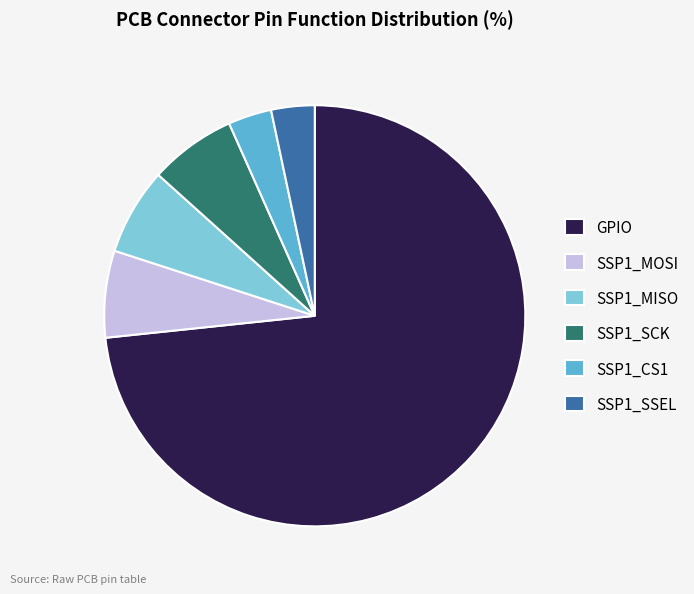

What is the largest slice in the pie chart?

GPIO